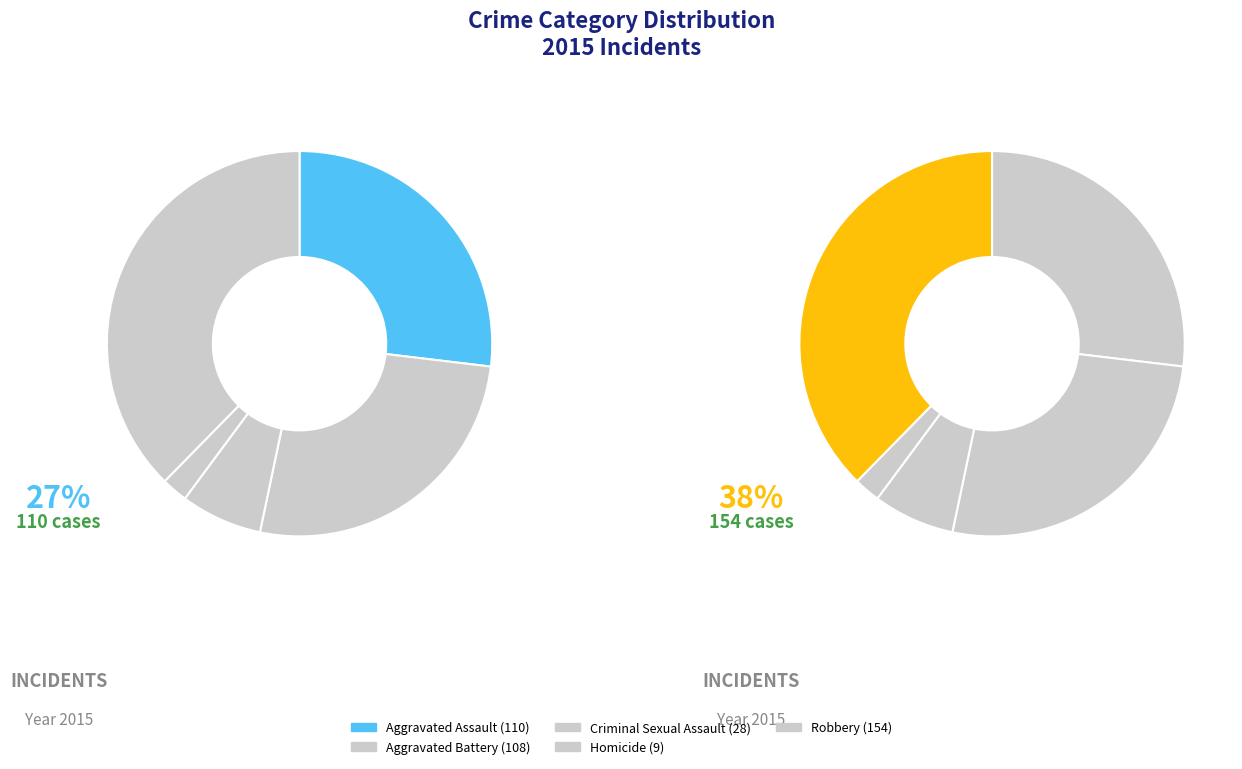

Does Aggravated Battery account for over 50% of the chart?

No